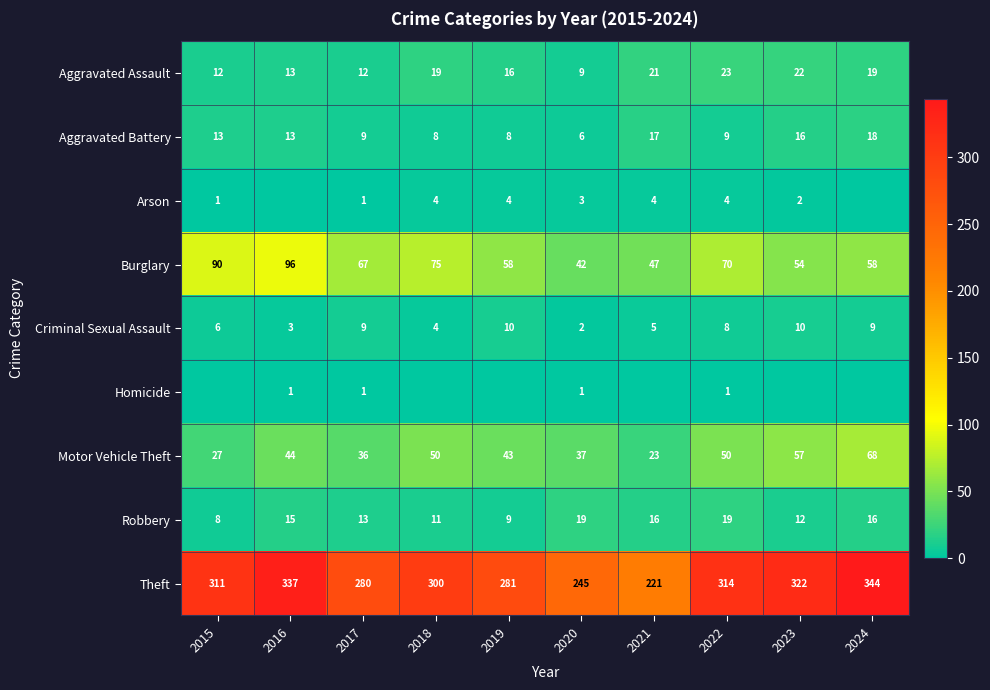

At which category is the sum across all series the highest?

2024